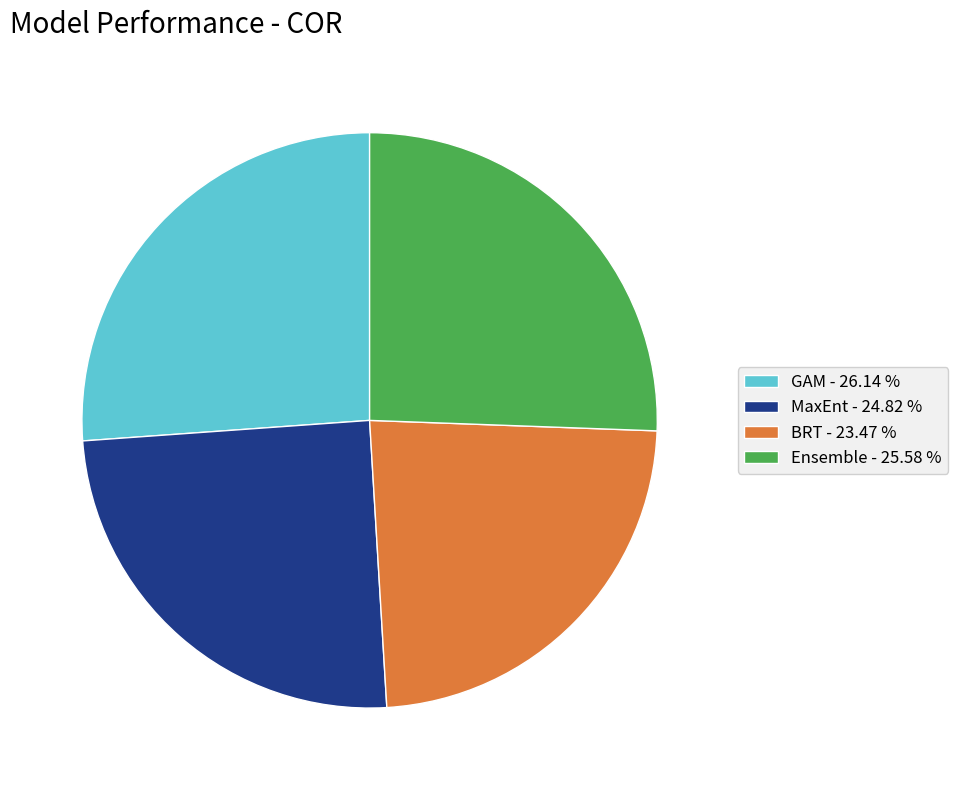

Between BRT - 23.47 % and MaxEnt - 24.82 %, which is larger?

MaxEnt - 24.82 %